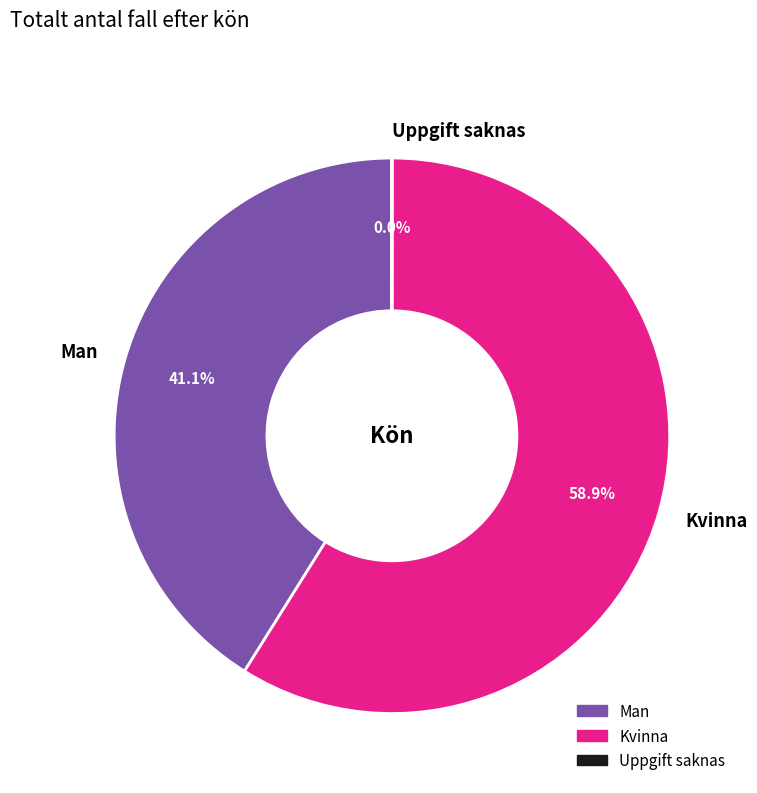

Is Kvinna the majority of the pie?

Yes